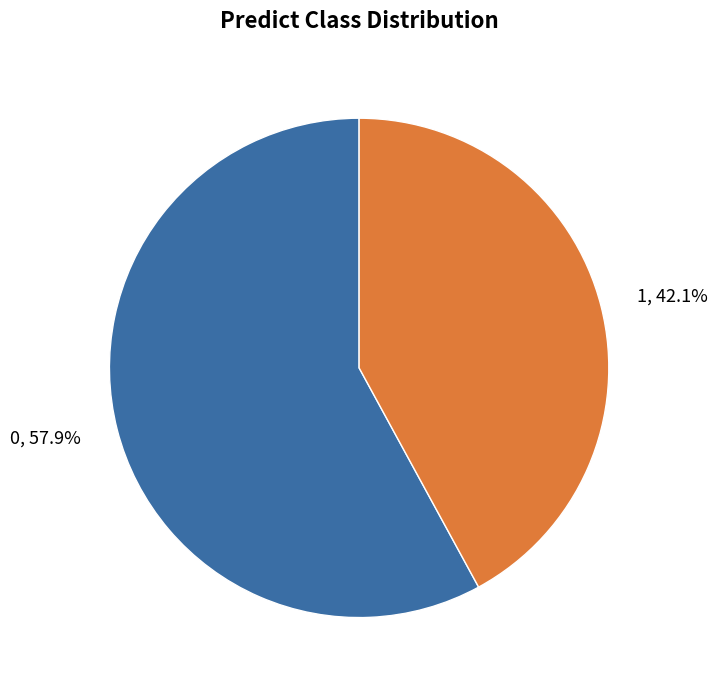

To the nearest percent, what percentage of the pie is 0?

58%